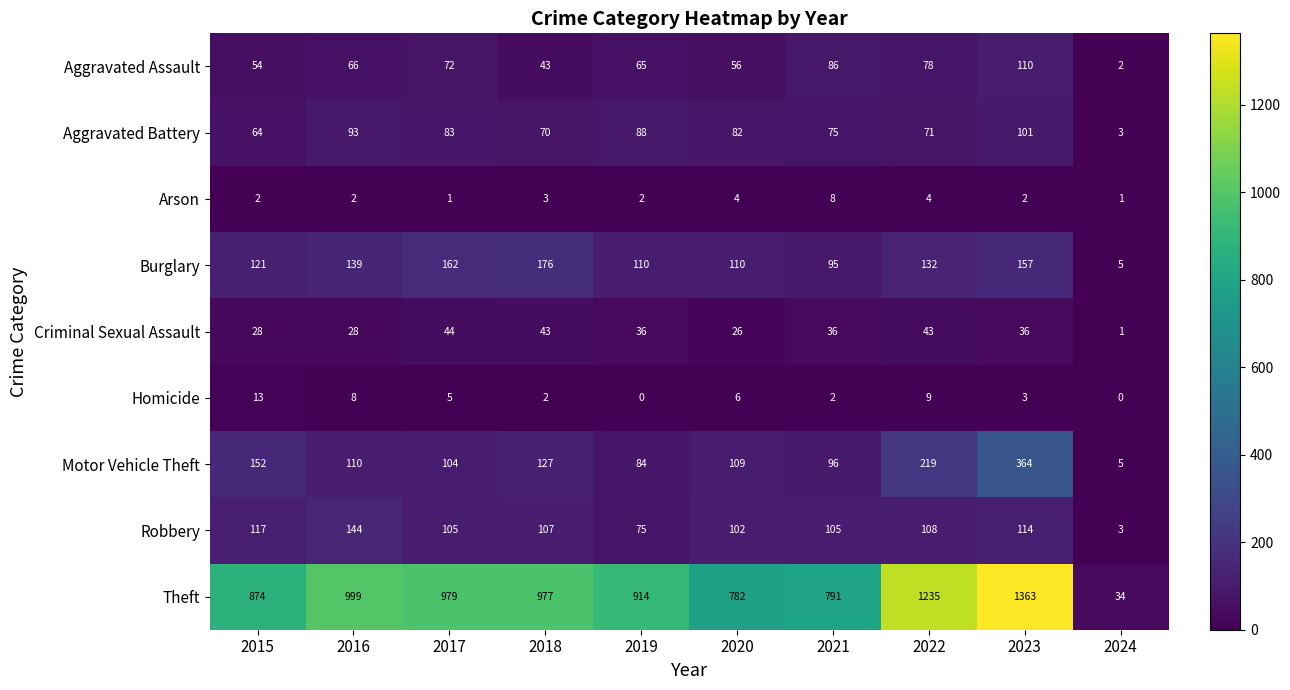

How many data points does each series have?

10